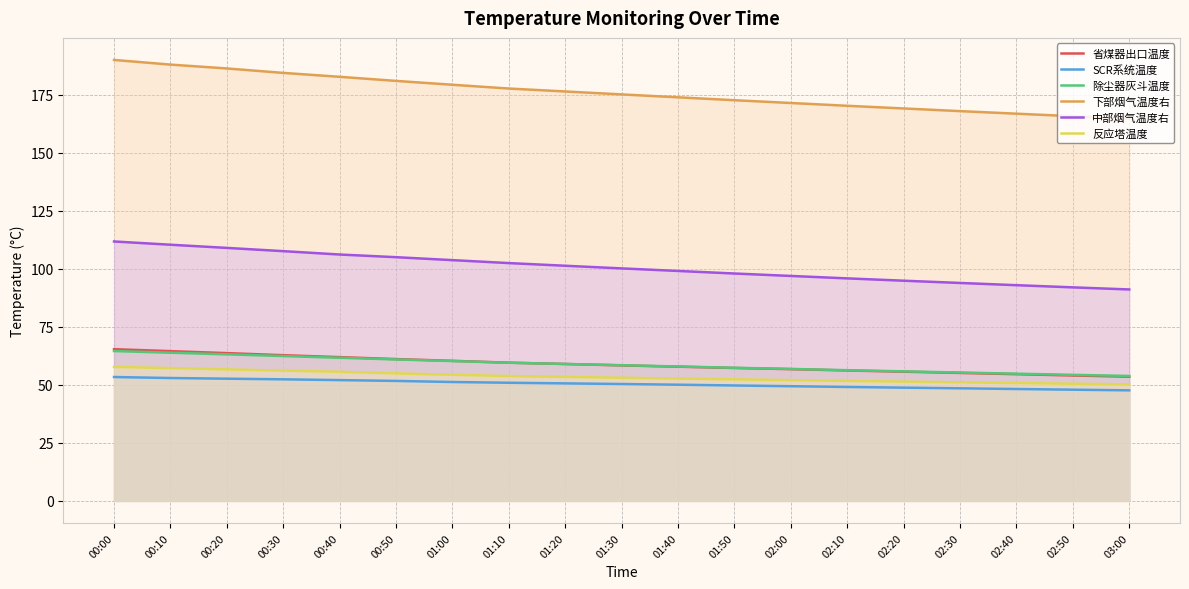

Where does the 中部烟气温度右 series first go above 100?

00:00